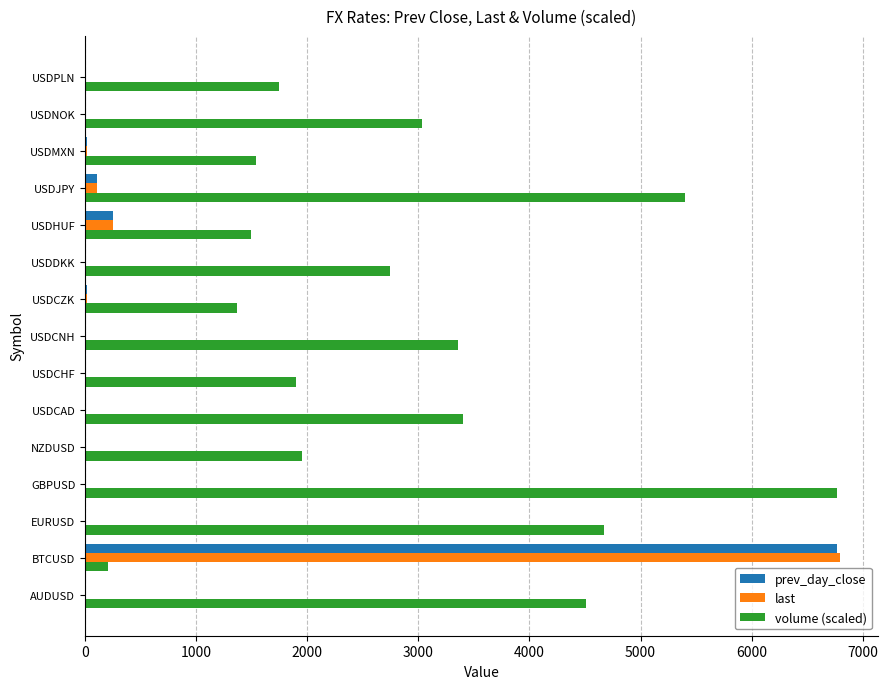

What is the average value of the last series?

481.8